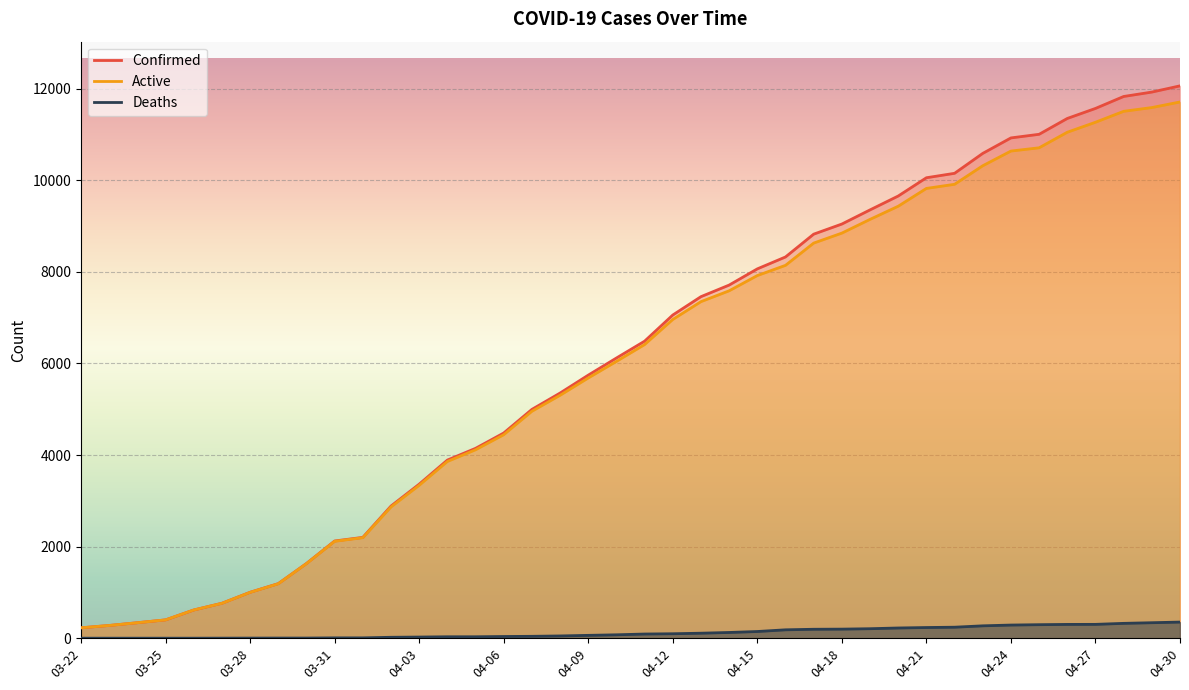

List the series in order of their peak value, highest first.

Confirmed, Active, Deaths